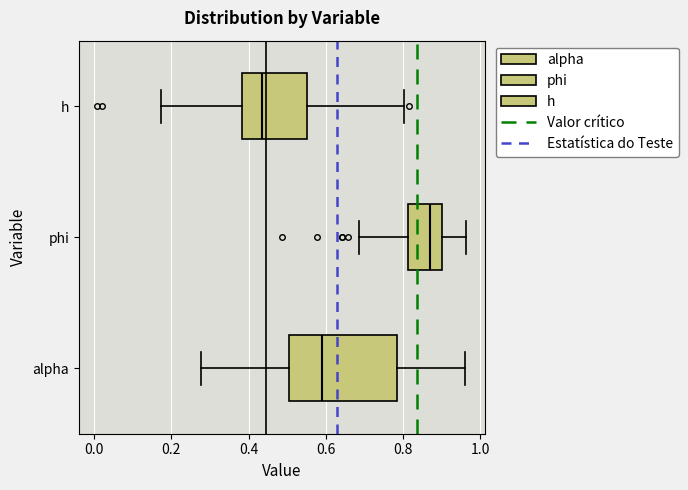

Reading bottom to top, transcribe this box plot: for each box, give where its median line is, the range the box spans, and where its two whiskers end, as read against the x-axis. The values are not printed on the chart, so give them approximately, as read against the axis.

alpha: median 0.58, box 0.50 to 0.78, whiskers 0.28 to 0.96
phi: median 0.86, box 0.82 to 0.90, whiskers 0.68 to 0.96
h: median 0.44, box 0.38 to 0.56, whiskers 0.18 to 0.80